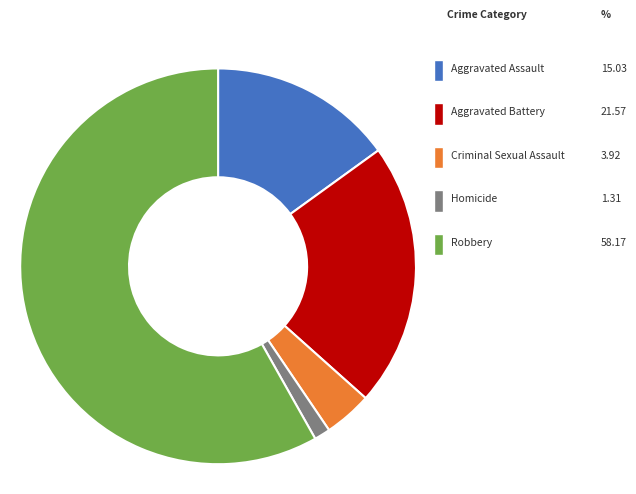

What is the largest slice in the pie chart?

Robbery